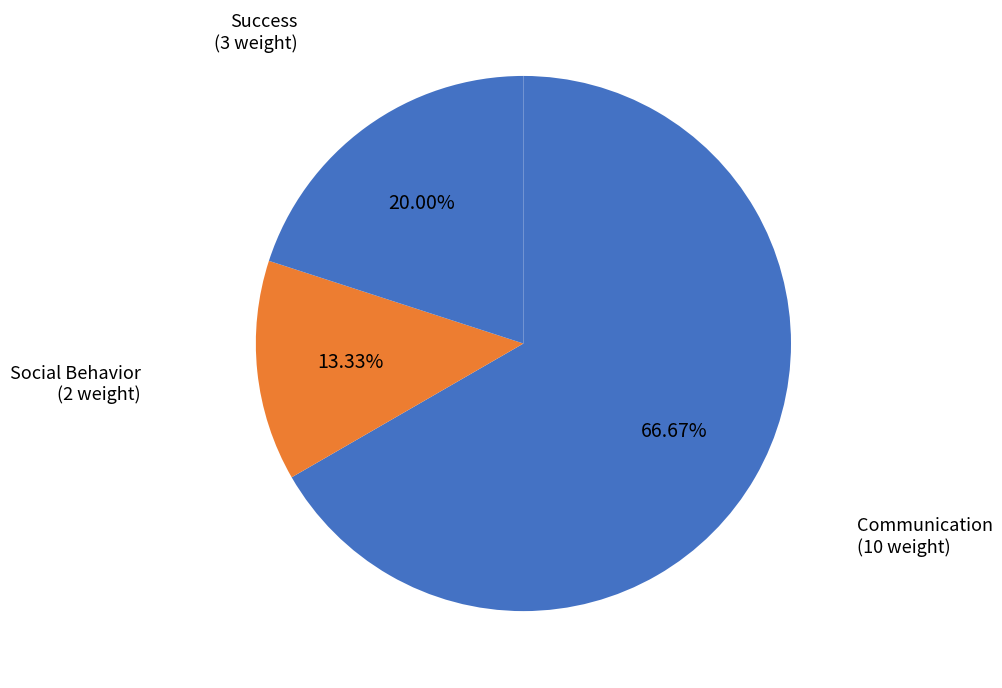

Count the number of slices in the pie.

3